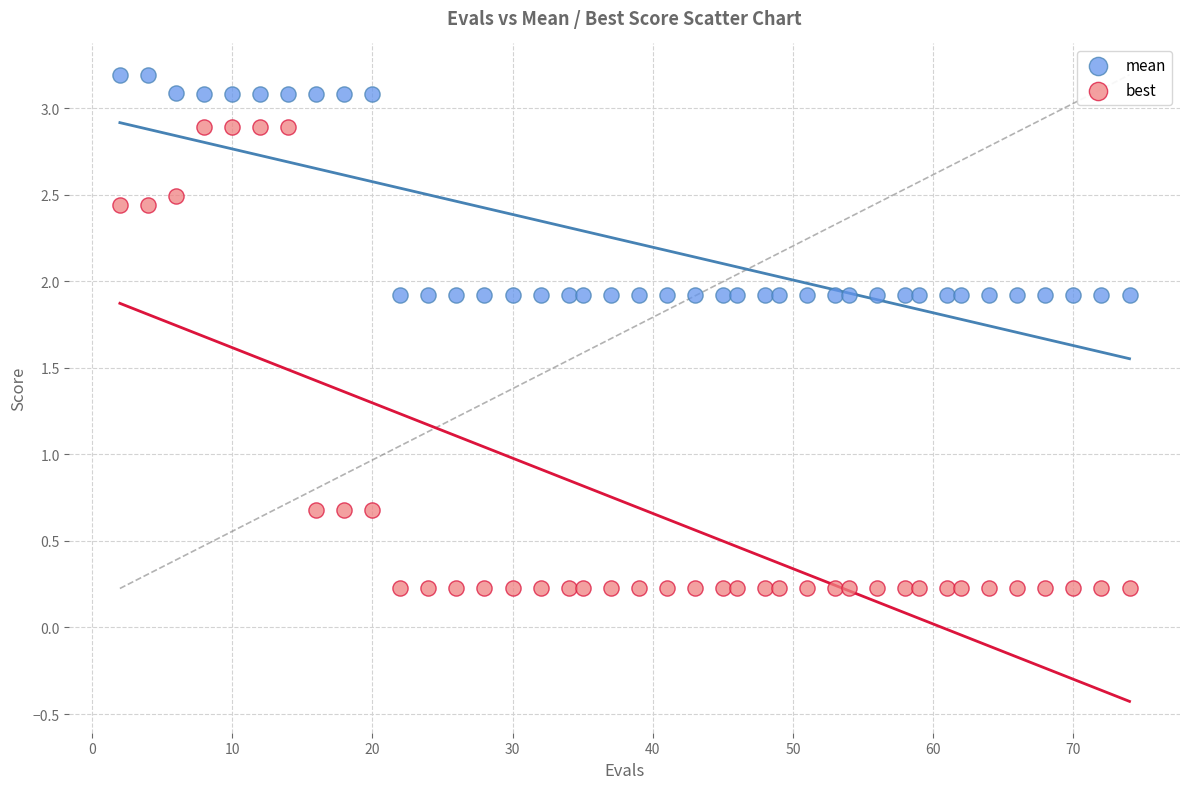

Which series contains the highest Y value?

mean